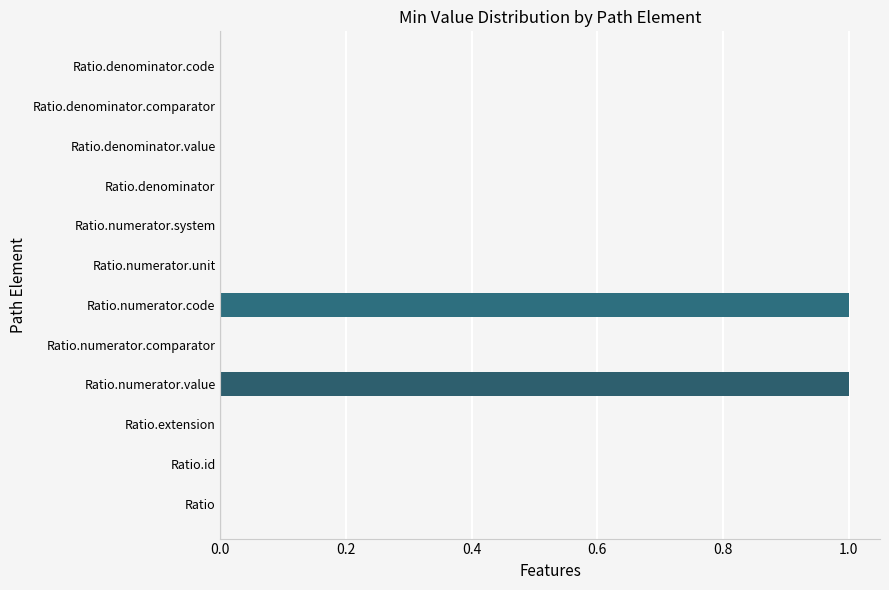

What is the sum of all values?

2